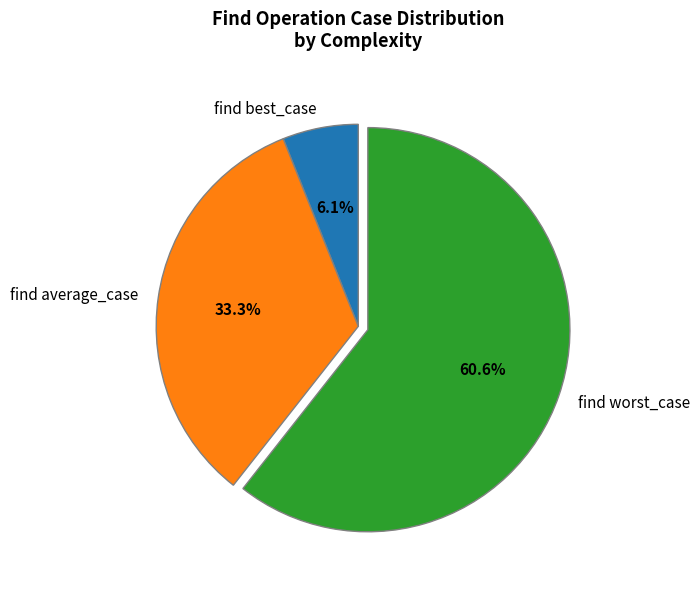

Combined, do find average_case and find best_case account for over 50%?

No